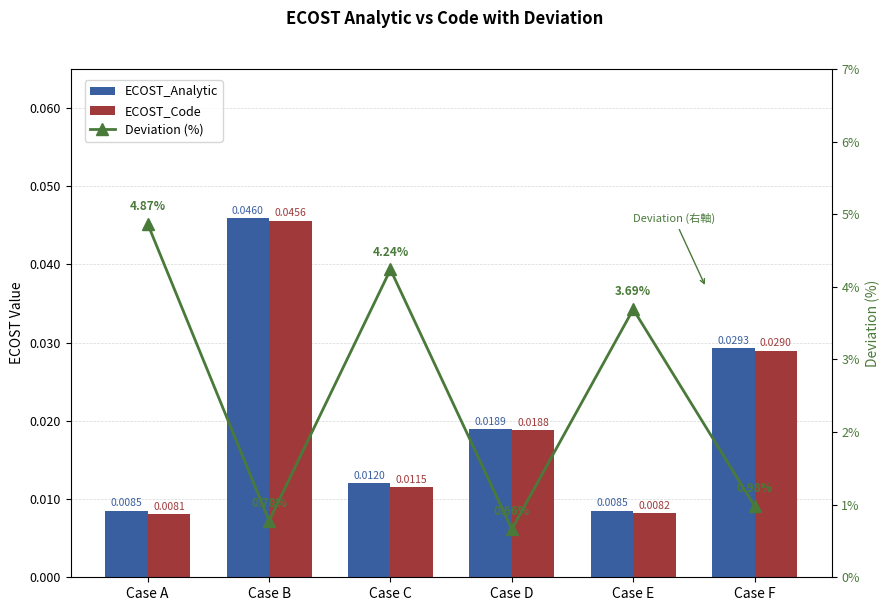

Which series has the largest range (max minus min)?

Deviation (%)